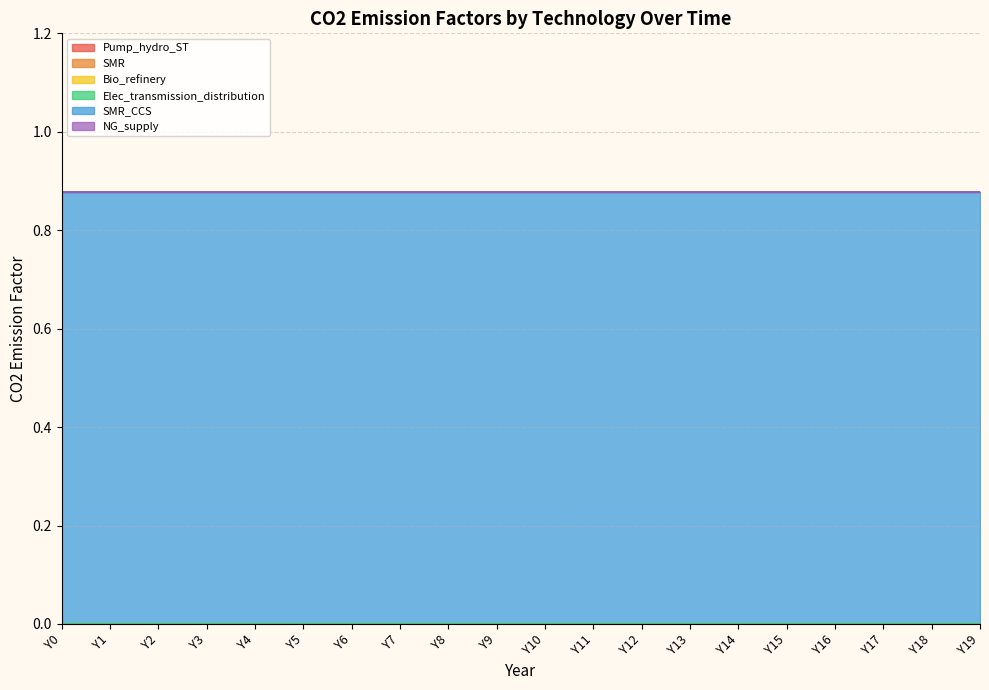

Reading right to left, list all the values displayed in this chart.

Pump_hydro_ST: 0.0	0.0	0.0	0.0	0.0	0.0	0.0	0.0	0.0	0.0	0.0	0.0	0.0	0.0	0.0	0.0	0.0	0.0	0.0	0.0
SMR: 0.0	0.0	0.0	0.0	0.0	0.0	0.0	0.0	0.0	0.0	0.0	0.0	0.0	0.0	0.0	0.0	0.0	0.0	0.0	0.0
Bio_refinery: 0.0	0.0	0.0	0.0	0.0	0.0	0.0	0.0	0.0	0.0	0.0	0.0	0.0	0.0	0.0	0.0	0.0	0.0	0.0	0.0
Elec_transmission_distribution: 0.0	0.0	0.0	0.0	0.0	0.0	0.0	0.0	0.0	0.0	0.0	0.0	0.0	0.0	0.0	0.0	0.0	0.0	0.0	0.0
SMR_CCS: 0.9	0.9	0.9	0.9	0.9	0.9	0.9	0.9	0.9	0.9	0.9	0.9	0.9	0.9	0.9	0.9	0.9	0.9	0.9	0.9
NG_supply: 0.0	0.0	0.0	0.0	0.0	0.0	0.0	0.0	0.0	0.0	0.0	0.0	0.0	0.0	0.0	0.0	0.0	0.0	0.0	0.0